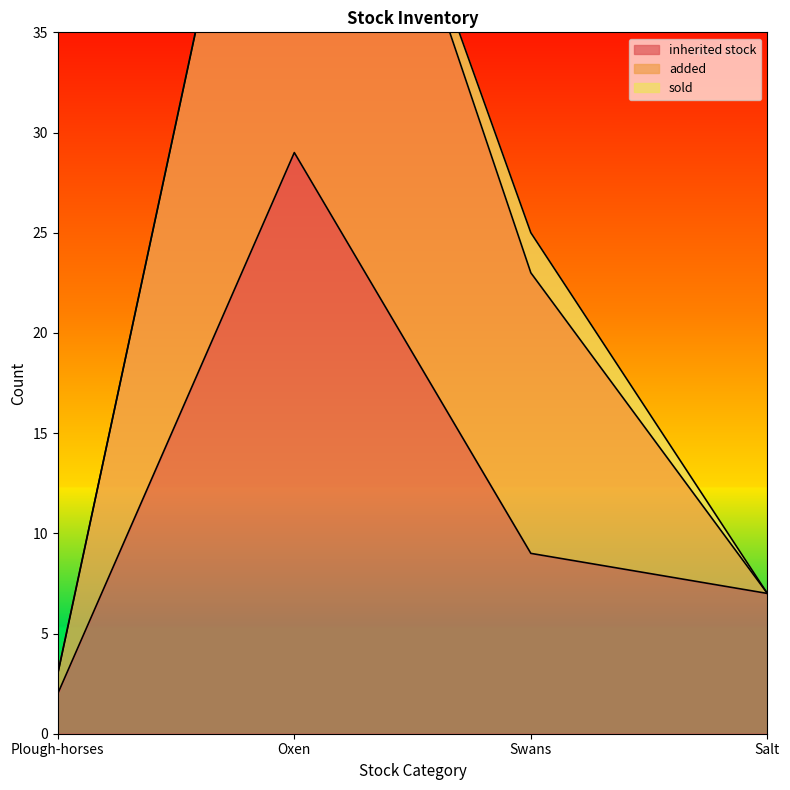

Which series changed the most between Oxen and Salt?

added